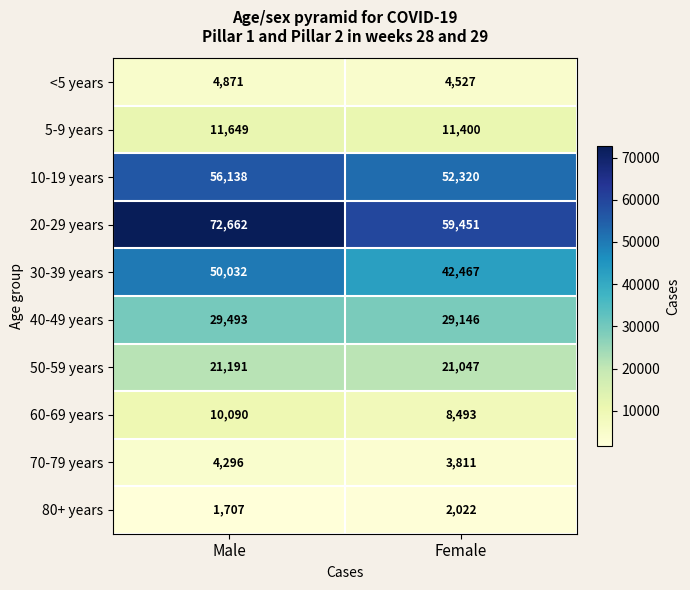

What is the total value across all series at Female?

234684